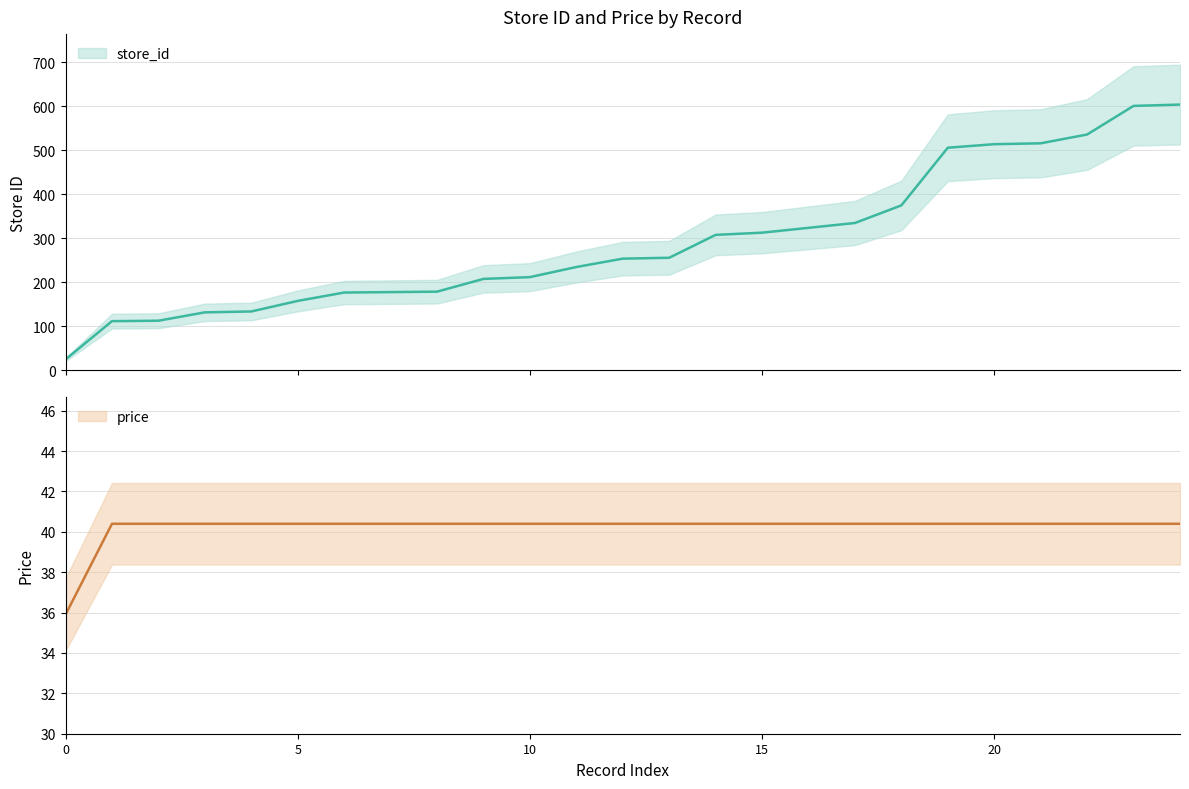

True or false: store_id and price intersect in this chart.

True